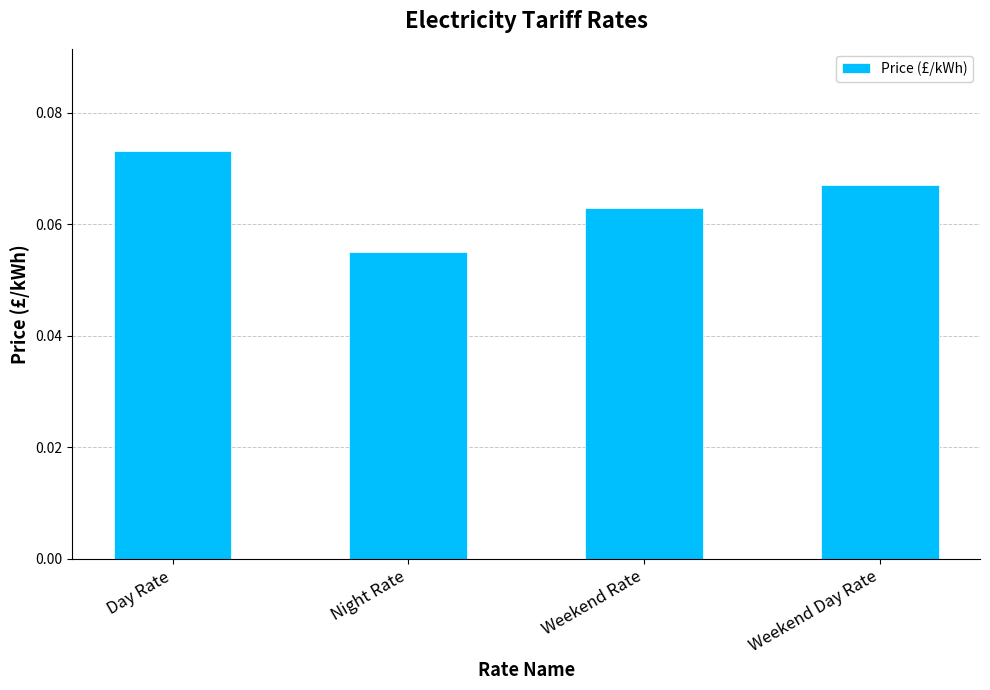

Where is the data nearest to the value 0?

Night Rate